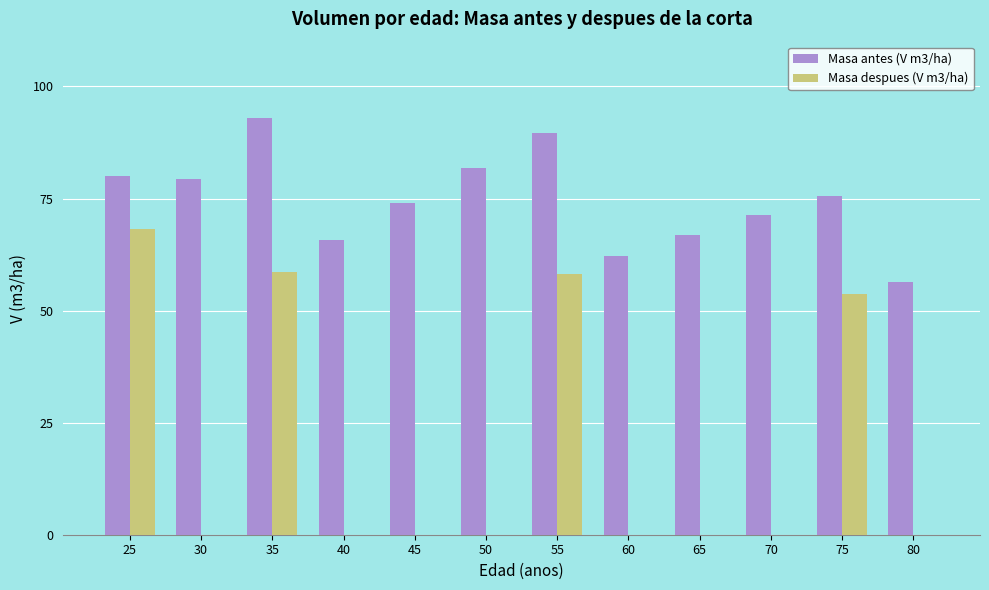

Is the value of Masa antes (V m3/ha) at 25 greater than the value of Masa despues (V m3/ha) at 60?

Yes